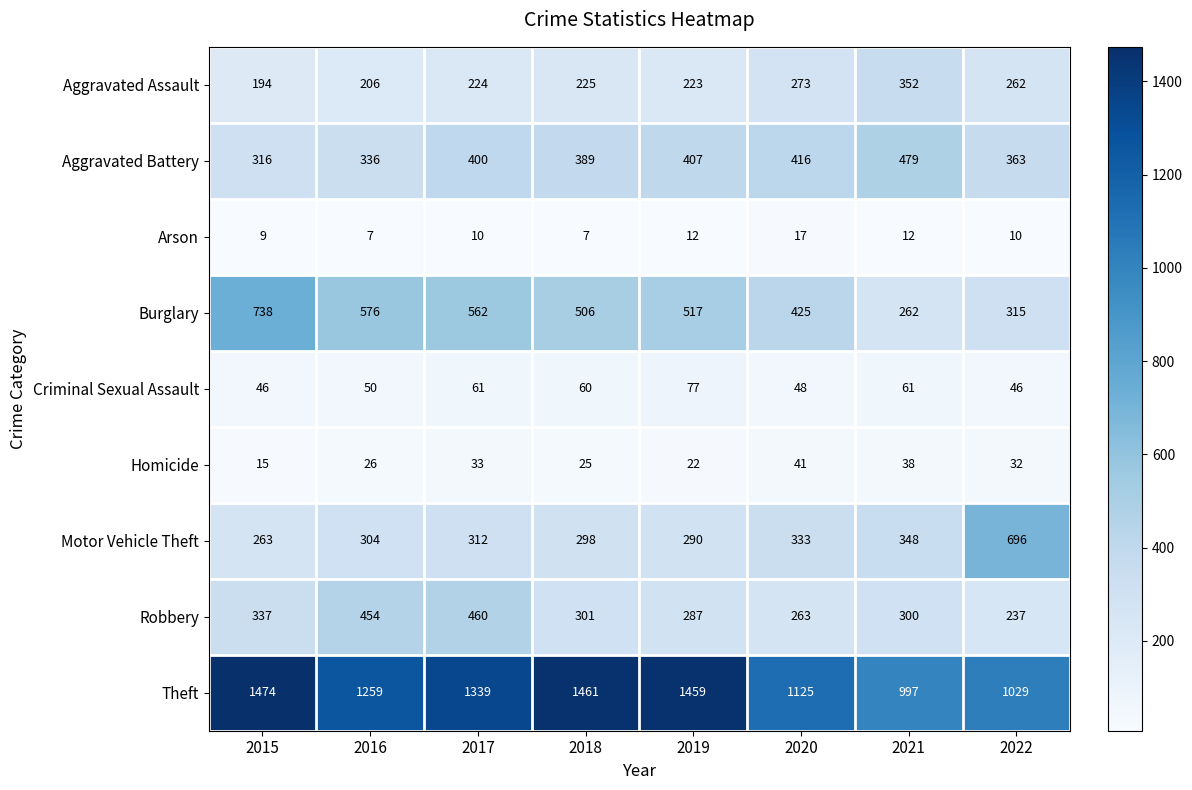

What is the sum of all Arson values?

84